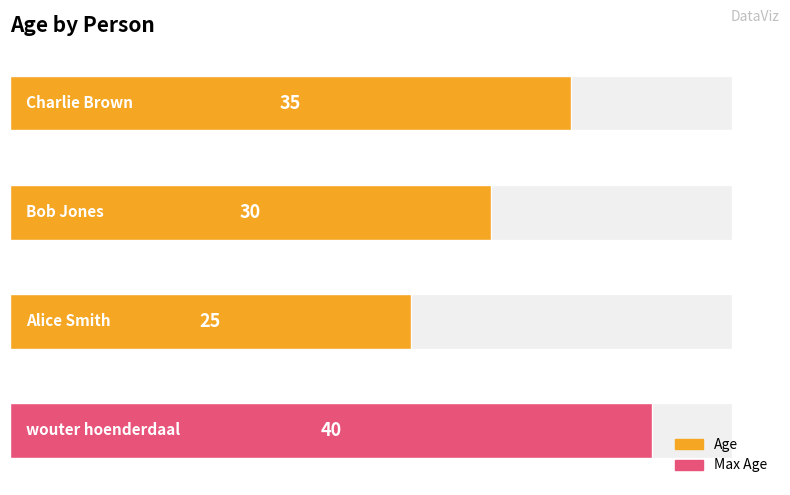

Which category has the highest value across all series?

wouter hoenderdaal